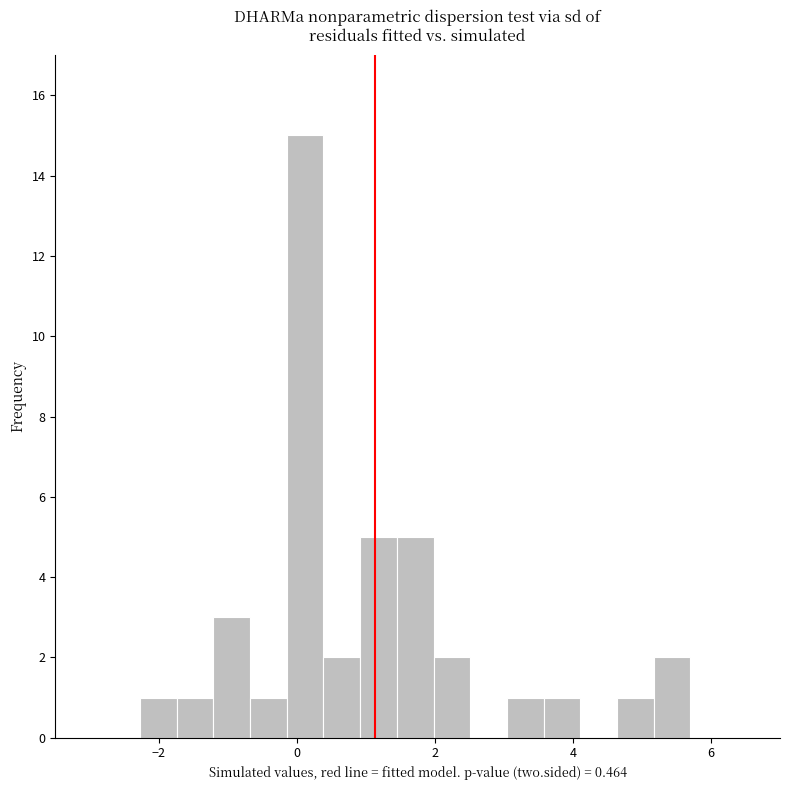

Read against the x-axis, roughly where is the centre of the tallest bar?

0.2